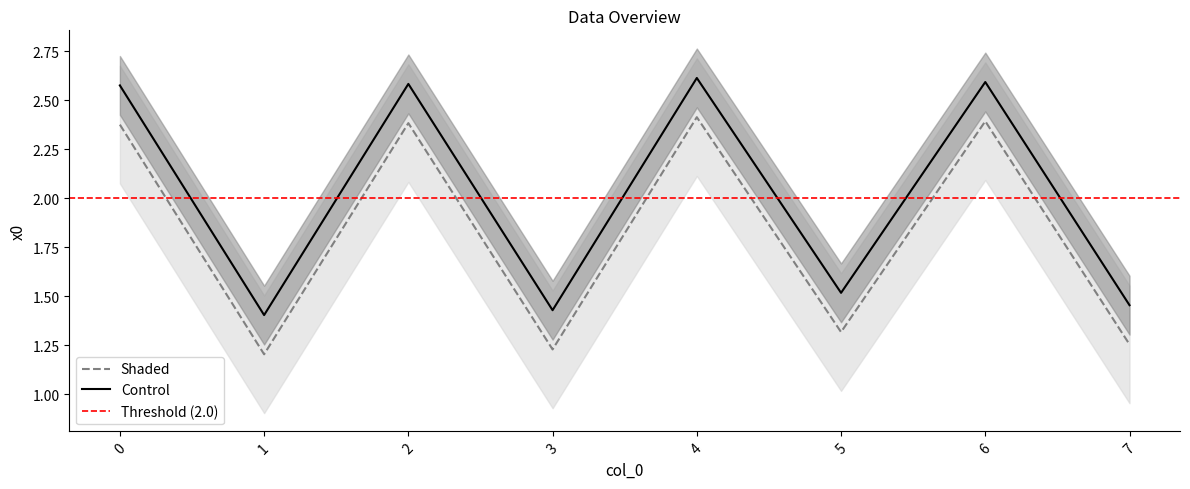

Which label corresponds to the largest value in the chart?

4